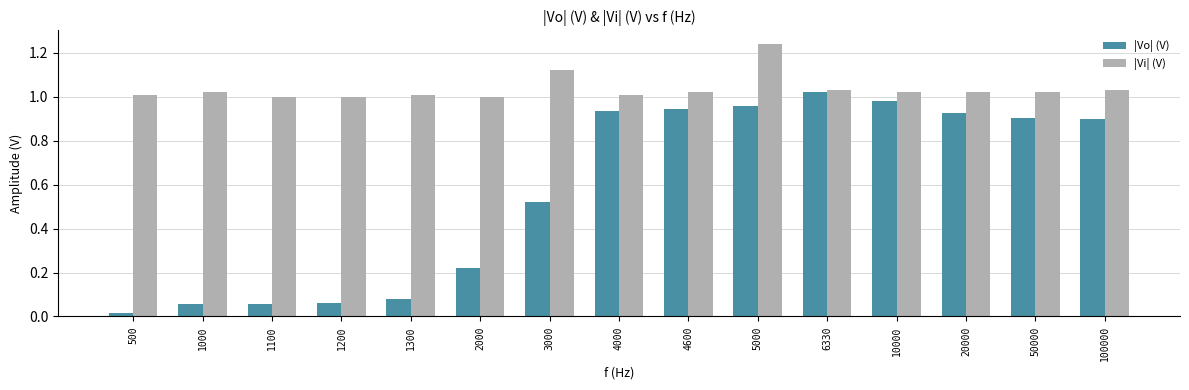

Between 500 and 3000, which series saw the biggest shift?

|Vo| (V)